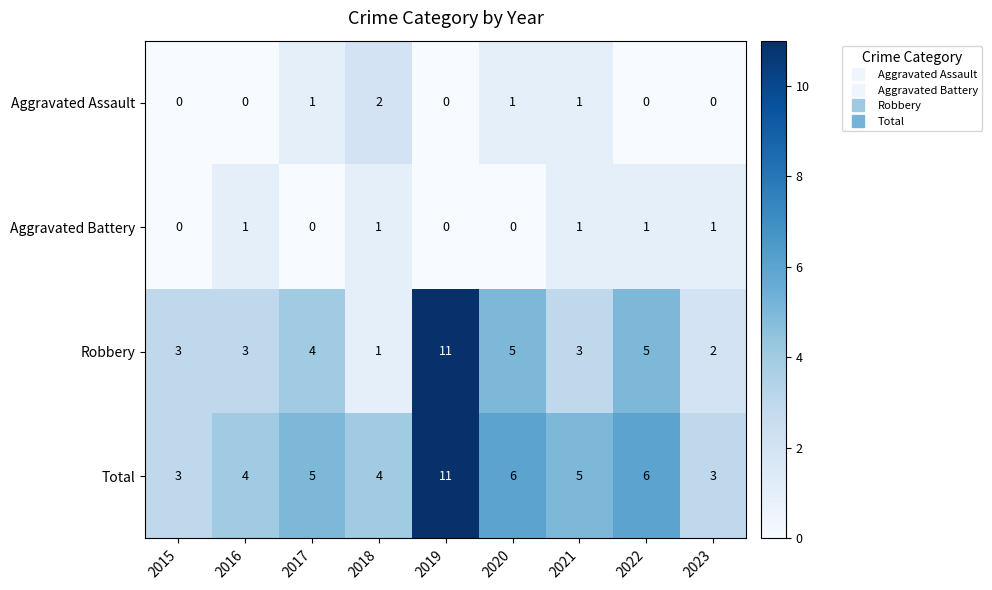

The Aggravated Assault series shows 1 at 2022. True or false?

False